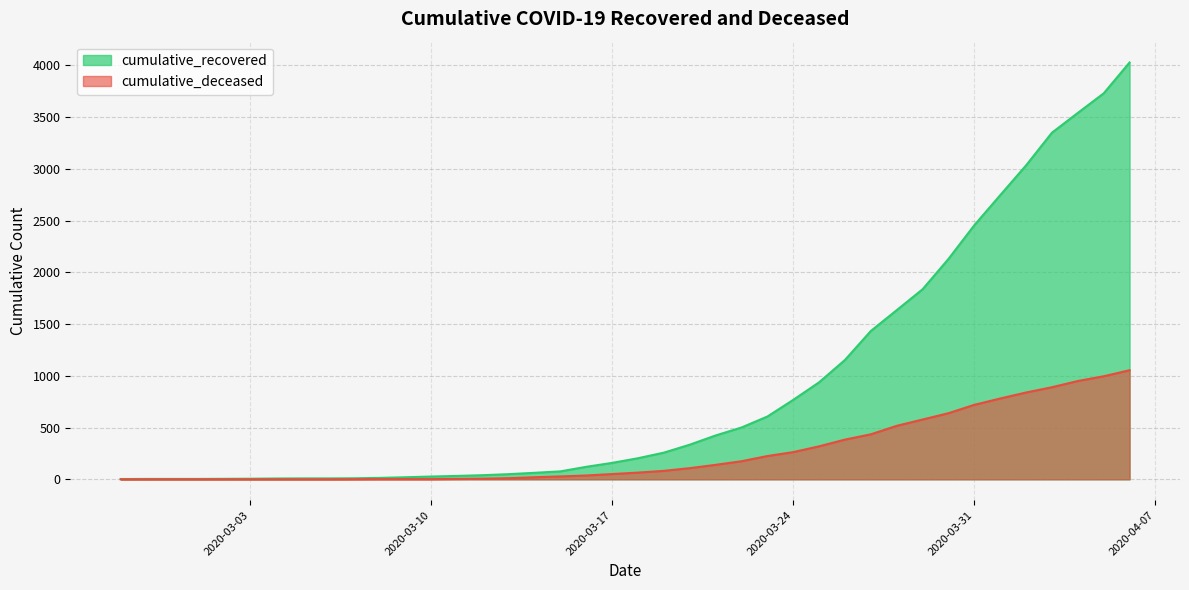

What is the total value across all series at 2020-03-03?

6